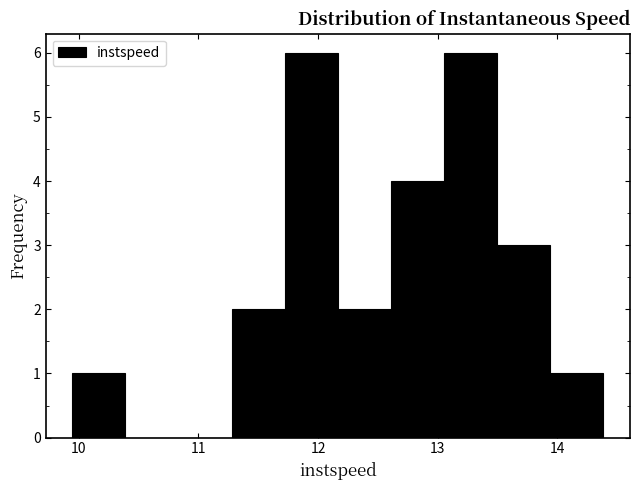

Reading left to right, transcribe this chart: for each bar, give the range it covers on the x-axis and its height. Neither the bar edges nor the heights are printed on the chart, so give them approximately, as read against the axes.

9.9 to 10.4: 1
10.4 to 10.8: 0
10.8 to 11.3: 0
11.3 to 11.7: 2
11.7 to 12.2: 6
12.2 to 12.6: 2
12.6 to 13.1: 4
13.1 to 13.5: 6
13.5 to 13.9: 3
13.9 to 14.4: 1